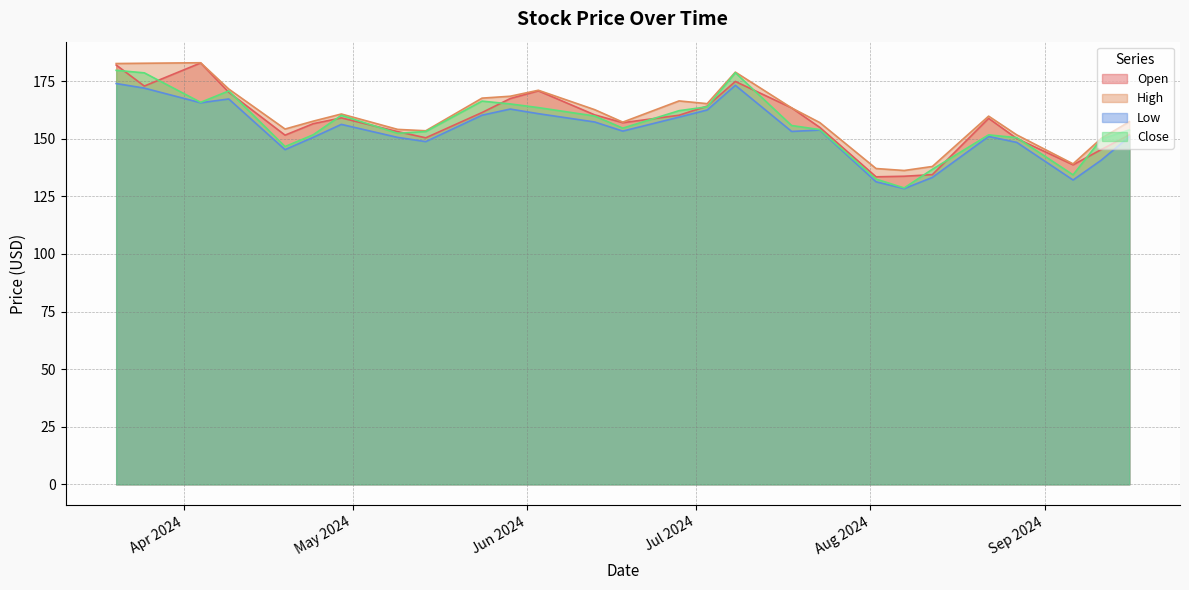

Reading left to right, transcribe all the data shown in this chart.

Open: 182.0	172.9	182.9	170.2	151.6	156.6	159.1	153.1	150.4	161.4	167.5	170.8	160.4	157.0	160.2	164.2	174.9	163.4	154.9	133.5	133.8	134.4	158.9	150.1	138.7	145.3	151.7
High: 182.7	182.8	183.0	171.6	154.2	157.7	160.8	154.1	153.5	167.7	168.5	171.1	162.7	157.2	166.4	165.3	178.9	163.4	157.1	137.1	136.2	138.0	159.8	151.7	139.1	150.2	157.4
Low: 174.0	172.0	165.6	167.3	145.3	150.6	156.3	150.6	148.8	160.2	162.9	160.9	157.3	153.3	159.4	162.5	173.2	153.2	153.8	131.3	128.4	133.2	151.0	148.4	132.1	140.7	150.9
Close: 179.7	178.6	165.8	170.8	146.6	151.7	160.2	152.4	153.2	166.4	165.1	163.6	159.9	154.6	162.2	163.9	178.7	155.8	154.0	132.5	128.7	136.8	151.7	150.5	134.4	149.9	153.9